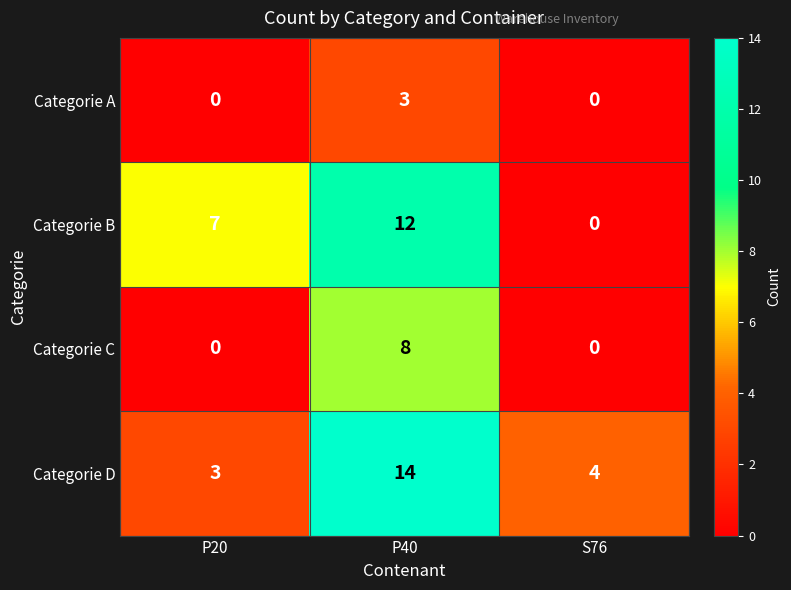

At which category does the chart reach its peak across all series?

P40